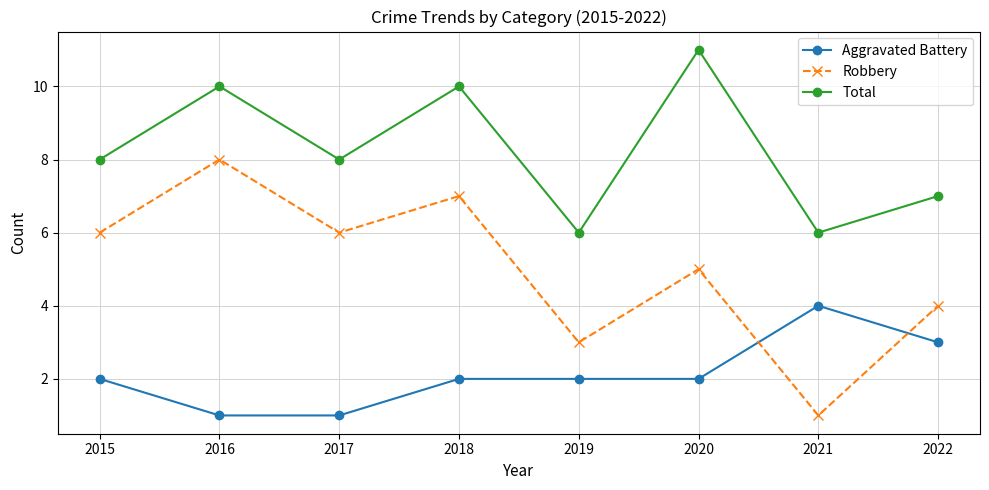

True or false: Robbery has more than 1 points higher than both neighbors.

True